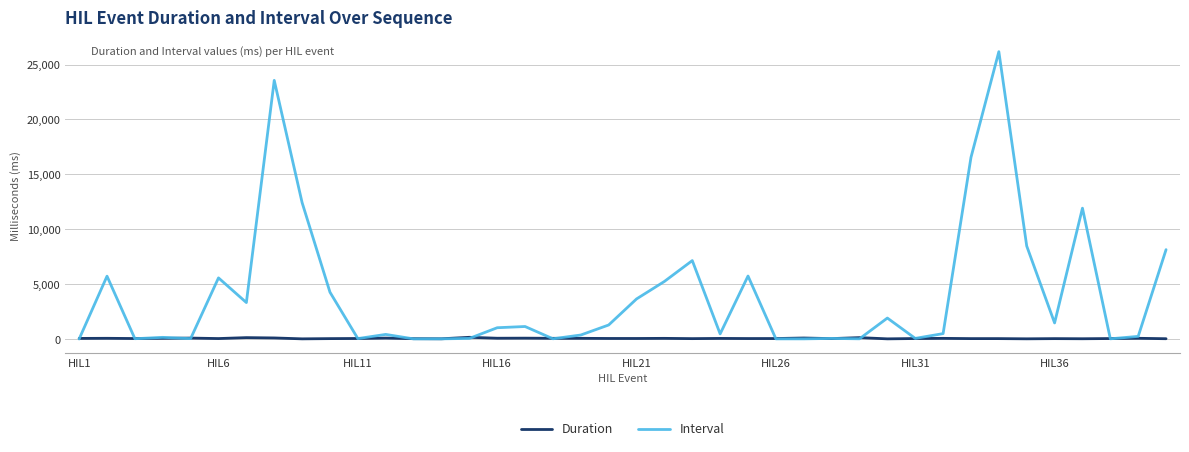

What is the maximum value for Interval?

26179.2